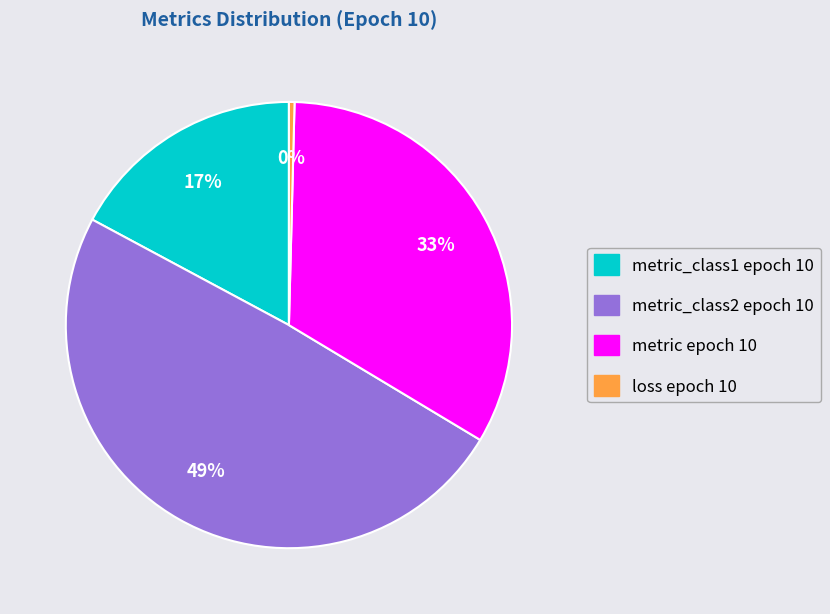

To the nearest percent, what is the difference between the largest and smallest slice percentages?

49%